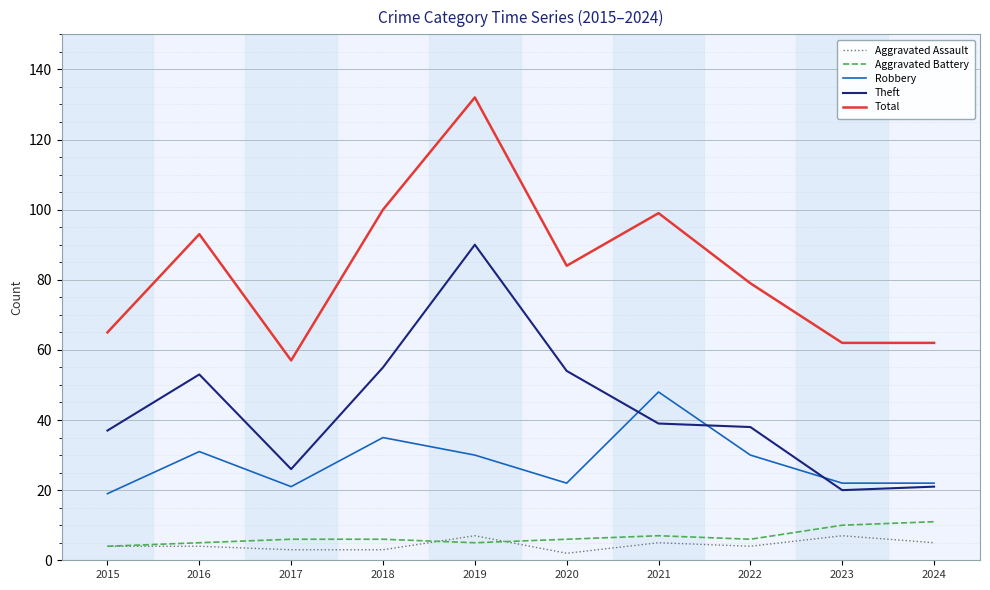

How many Aggravated Assault values are between 3 and 5?

7